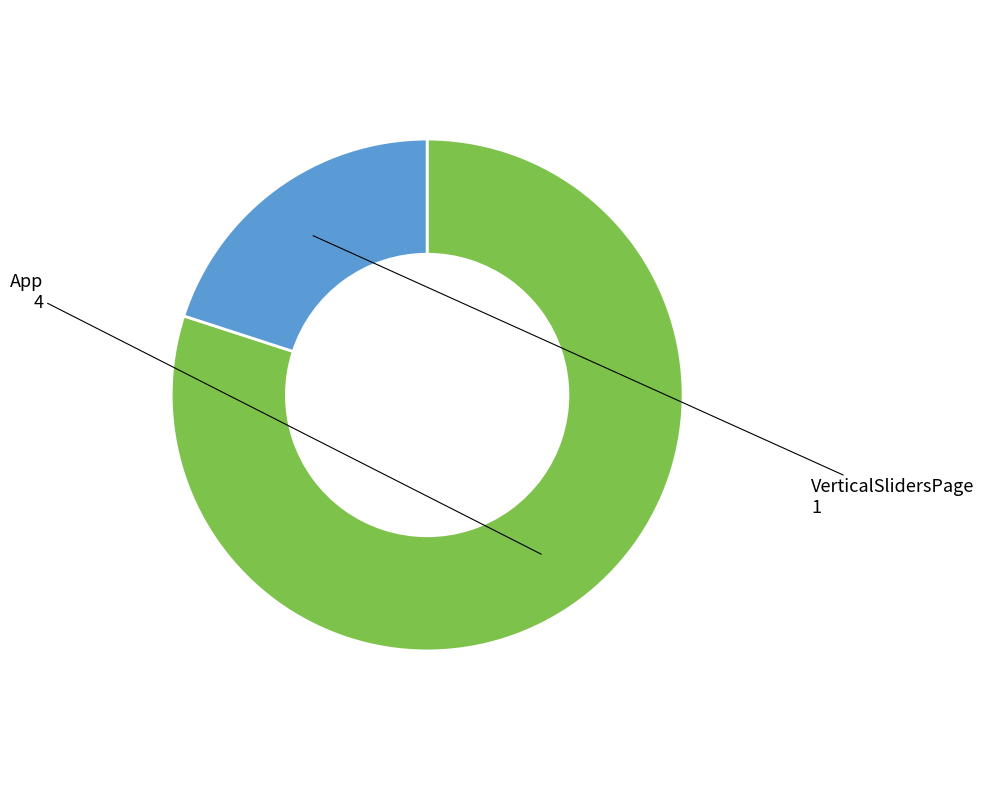

How many segments does this pie chart have?

2